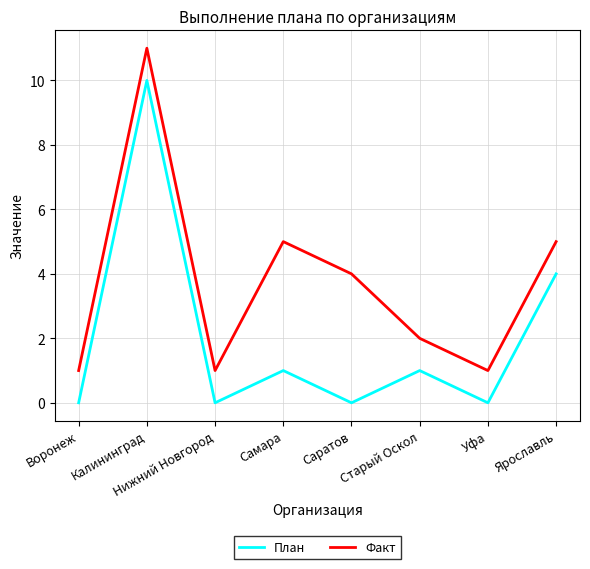

Does the chart display data point markers on the line(s)?

No